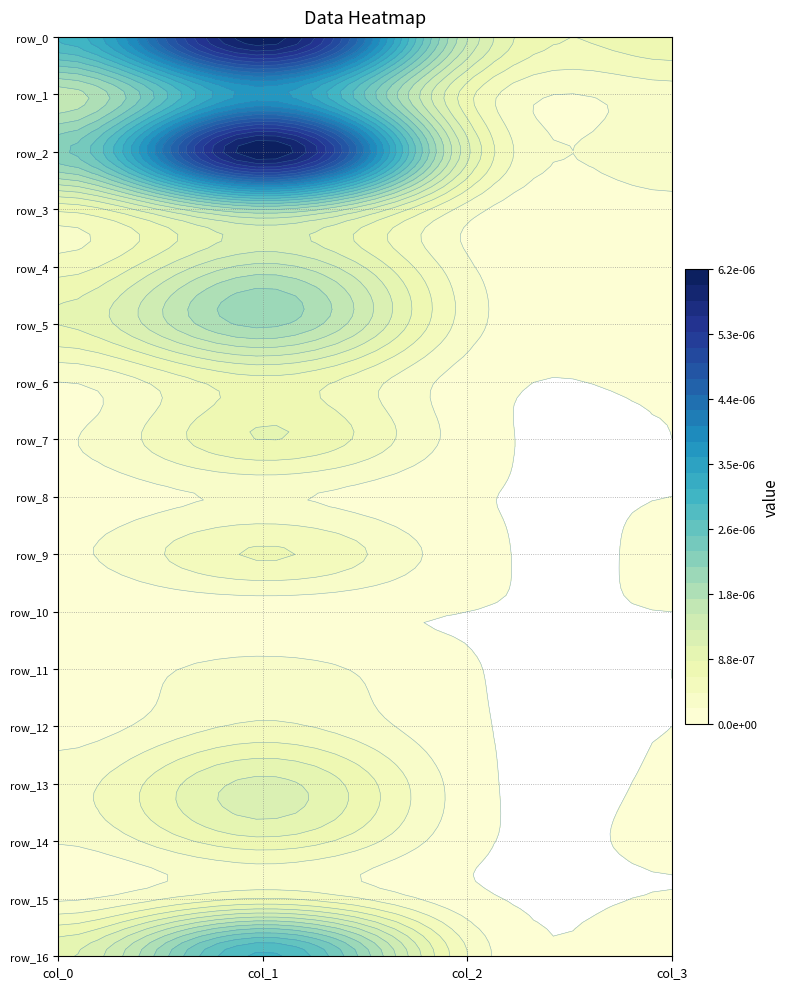

Which series changed the most between 1 and 2?

row_2